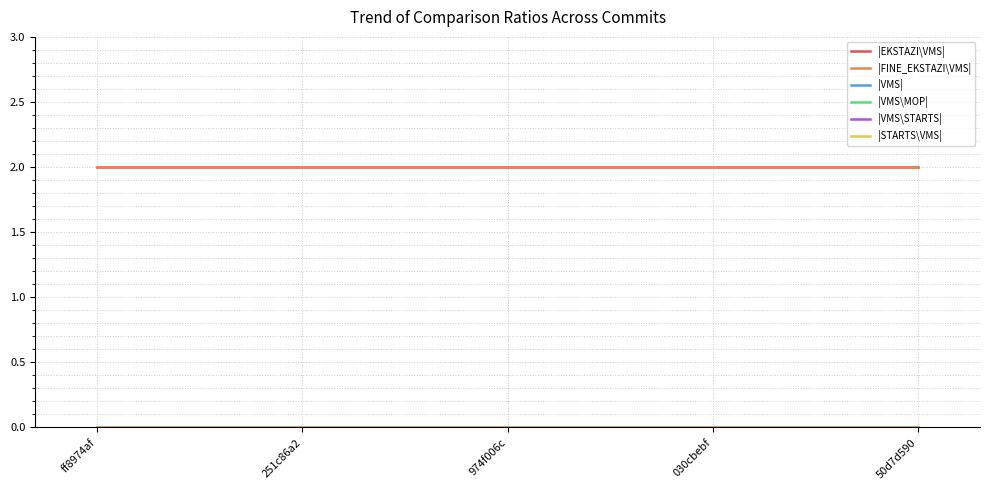

At which category does the chart reach its peak across all series?

ff8974af